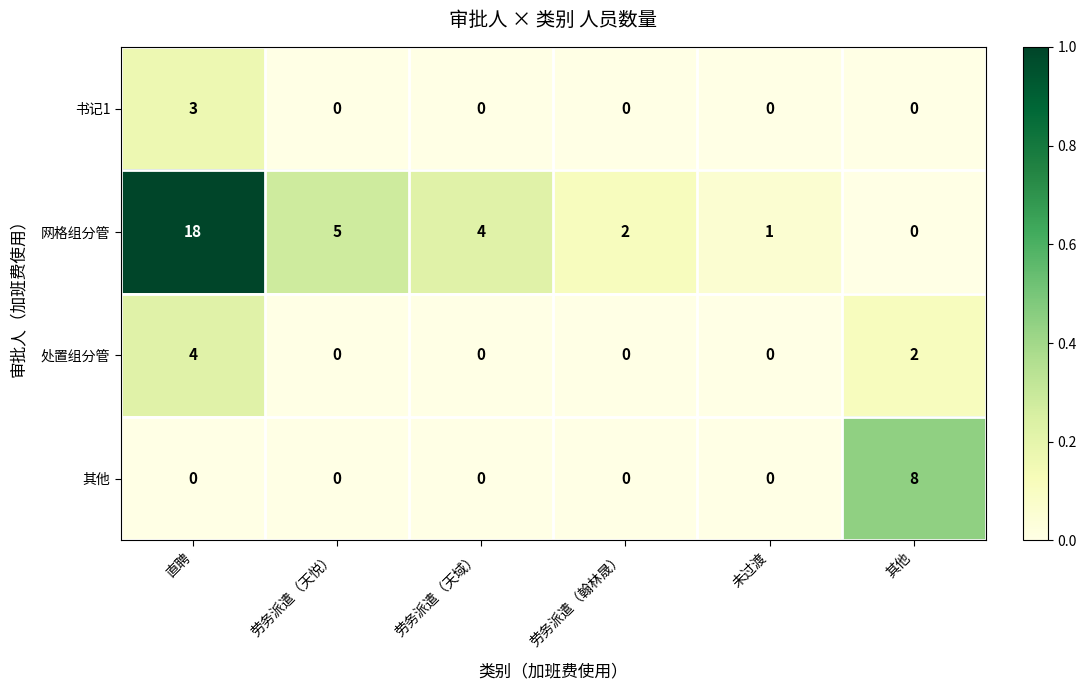

Count the number of categories in the chart.

6